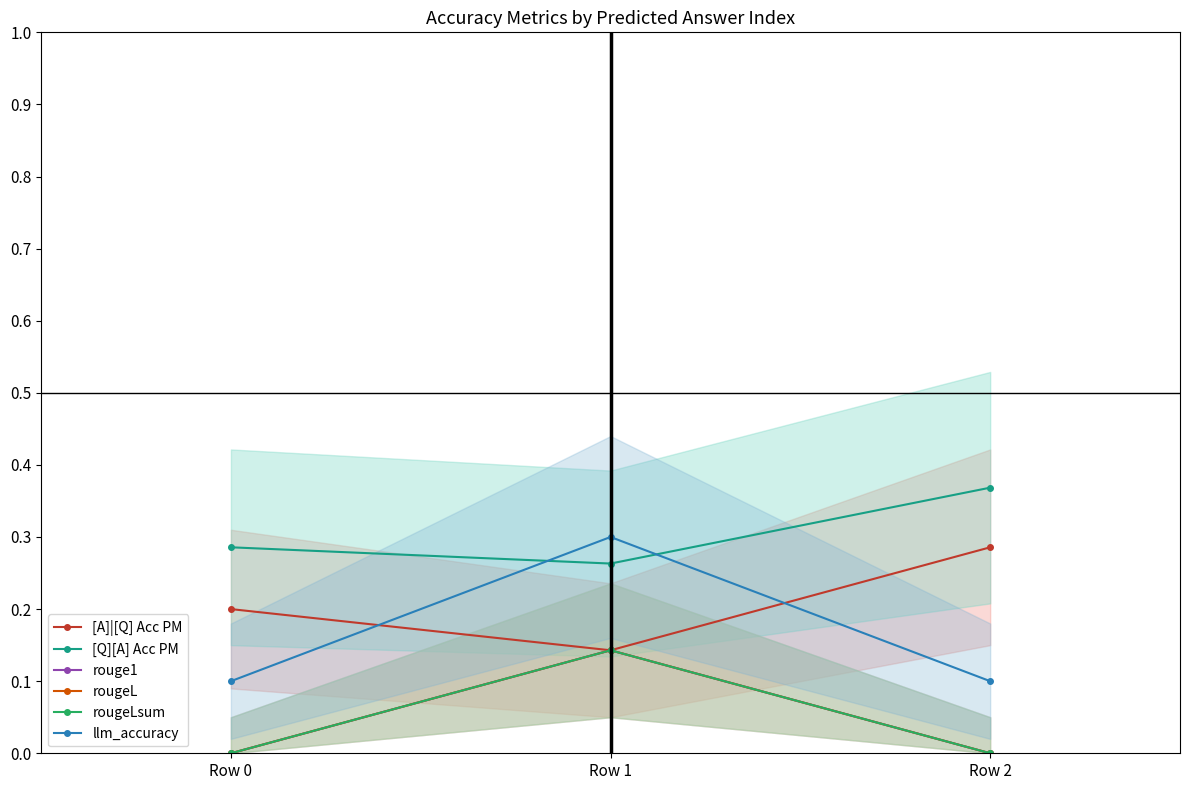

Rank the series by their maximum value, from lowest to highest.

rouge1, rougeL, rougeLsum, [A]|[Q] Acc PM, llm_accuracy, [Q][A] Acc PM